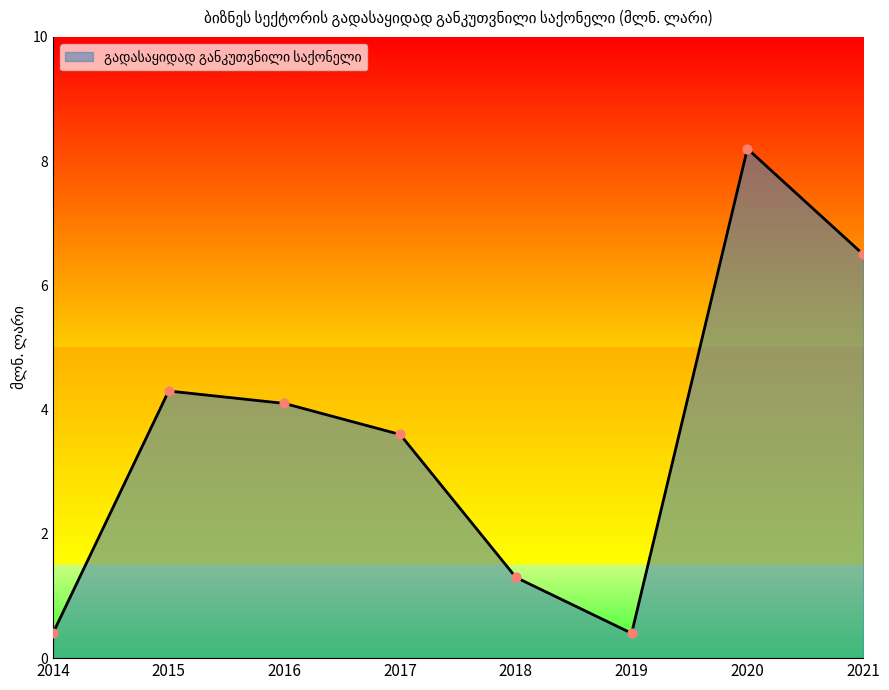

What is the change in value from 2014 to 2016?

+3.7